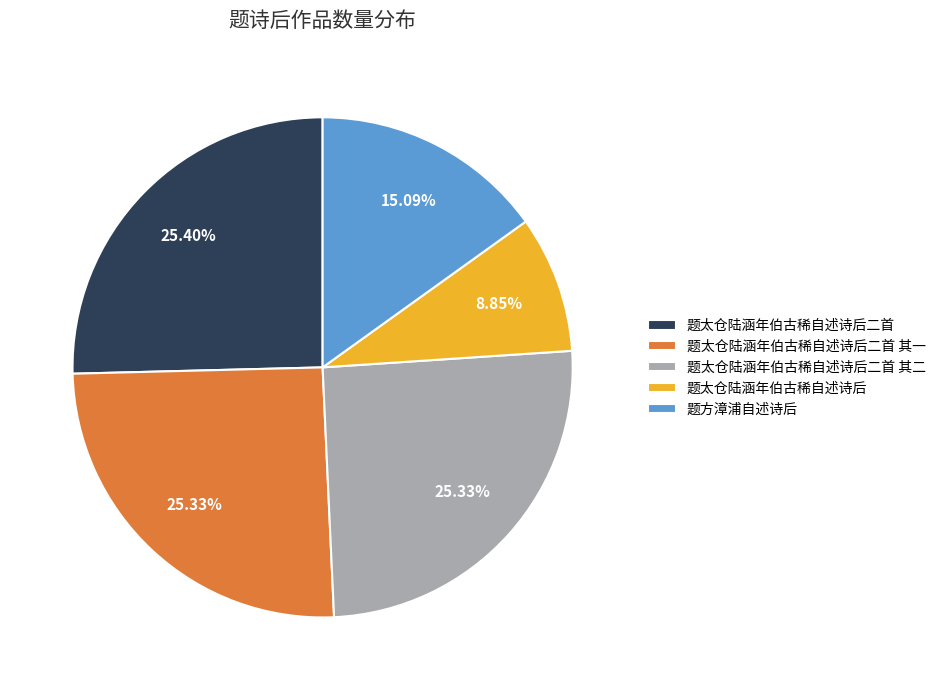

Does 题太仓陆涵年伯古稀自述诗后 account for over 50% of the chart?

No